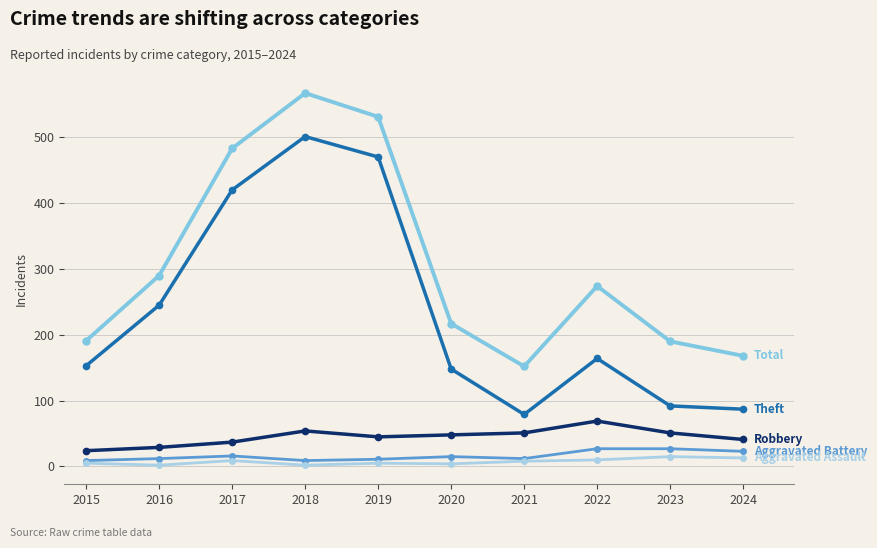

What is the spread (max minus min) of values at 2023?

175